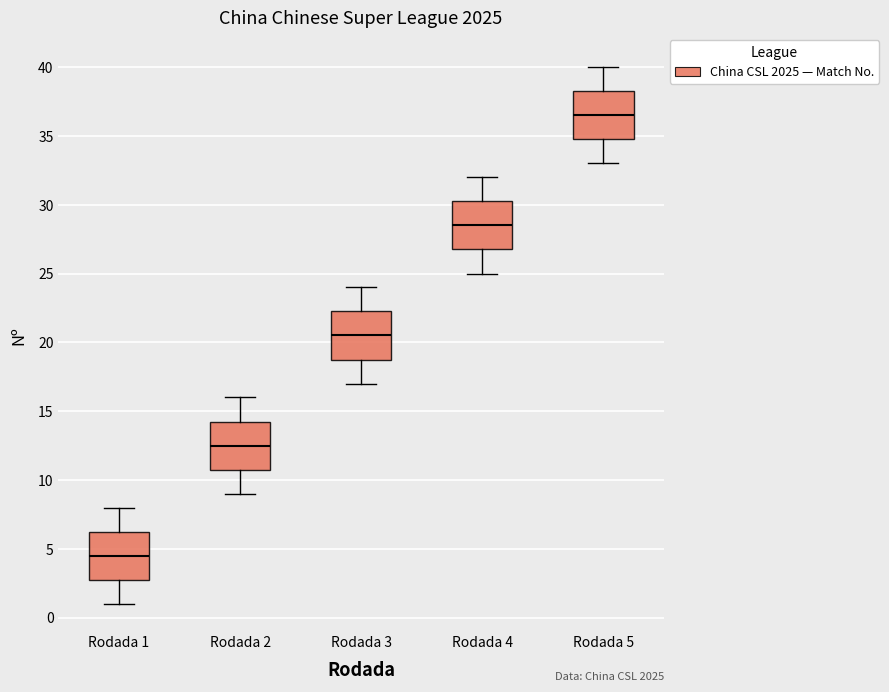

Which box has the lowest median line?

Rodada 1